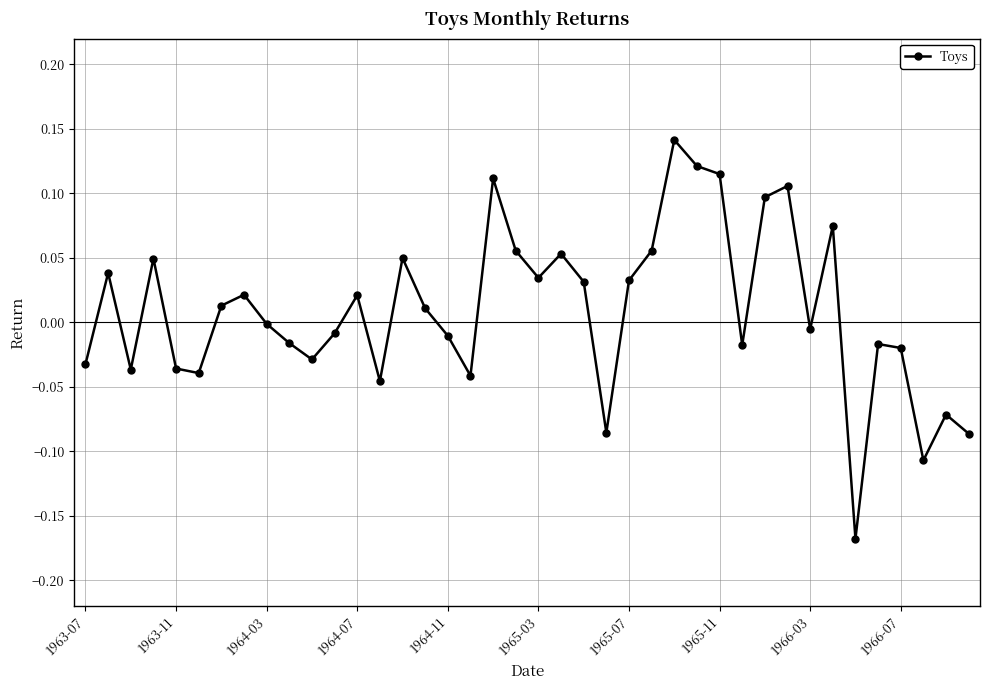

What is the difference between the maximum and minimum values?

0.3